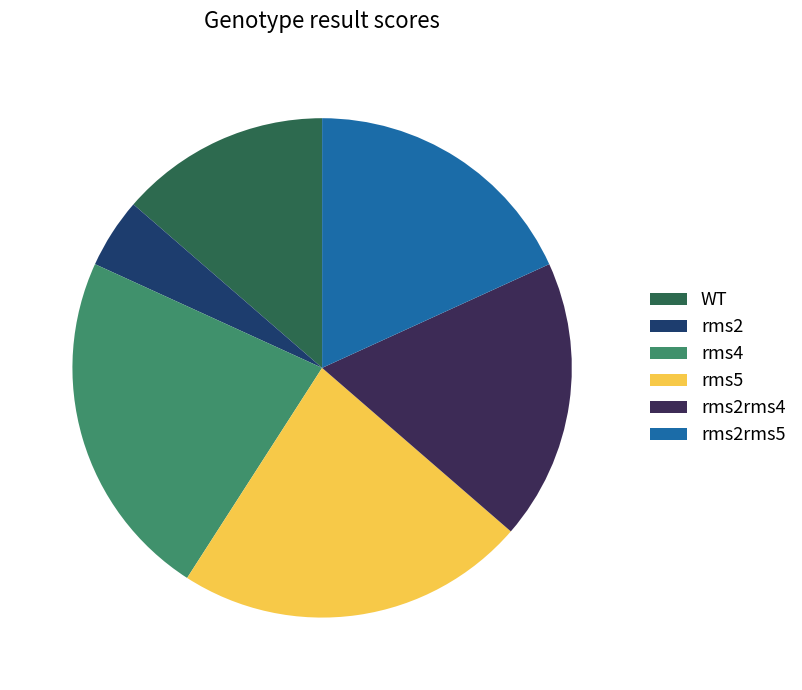

Combined, do rms2rms5 and rms2 account for over 50%?

No